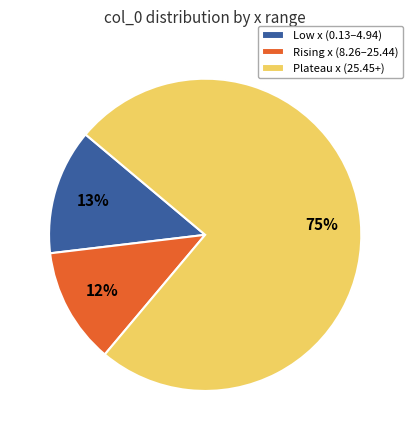

To the nearest percent, what is the combined percentage of Rising x (8.26–25.44) and Low x (0.13–4.94)?

25%